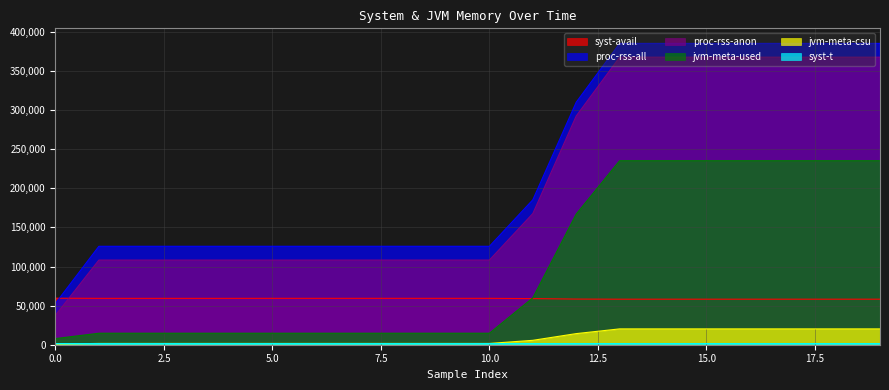

Reading left to right, list all the values displayed in this chart.

syst-avail: 59503.0	59308.4	59308.1	59307.7	59307.0	59336.3	59336.4	59336.5	59337.1	59336.5	59335.3	58984.9	58377.2	58225.9	58226.2	58231.4	58231.4	58231.8	58231.3	58231.0
proc-rss-all: 52988.0	125880.0	125888.0	125888.0	125888.0	125888.0	125888.0	125896.0	125896.0	125896.0	125896.0	185404.0	310172.0	385380.0	385380.0	385380.0	385380.0	385388.0	385388.0	385388.0
proc-rss-anon: 37716.0	108280.0	108288.0	108288.0	108288.0	108288.0	108288.0	108296.0	108296.0	108296.0	108296.0	167804.0	292572.0	367780.0	367780.0	367780.0	367780.0	367788.0	367788.0	367788.0
jvm-meta-used: 7839.0	14704.0	14704.0	14704.0	14704.0	14704.0	14704.0	14704.0	14704.0	14704.0	14704.0	59998.0	167160.0	235336.0	235336.0	235336.0	235336.0	235336.0	235336.0	235336.0
jvm-meta-csu: 891.0	1644.0	1644.0	1644.0	1644.0	1644.0	1644.0	1644.0	1644.0	1644.0	1644.0	5629.0	14215.0	20258.0	20258.0	20258.0	20258.0	20258.0	20258.0	20258.0
syst-t: 1487.0	1493.0	1479.0	1473.0	1466.0	1466.0	1467.0	1467.0	1467.0	1467.0	1465.0	1486.0	1483.0	1480.0	1480.0	1479.0	1479.0	1479.0	1479.0	1479.0